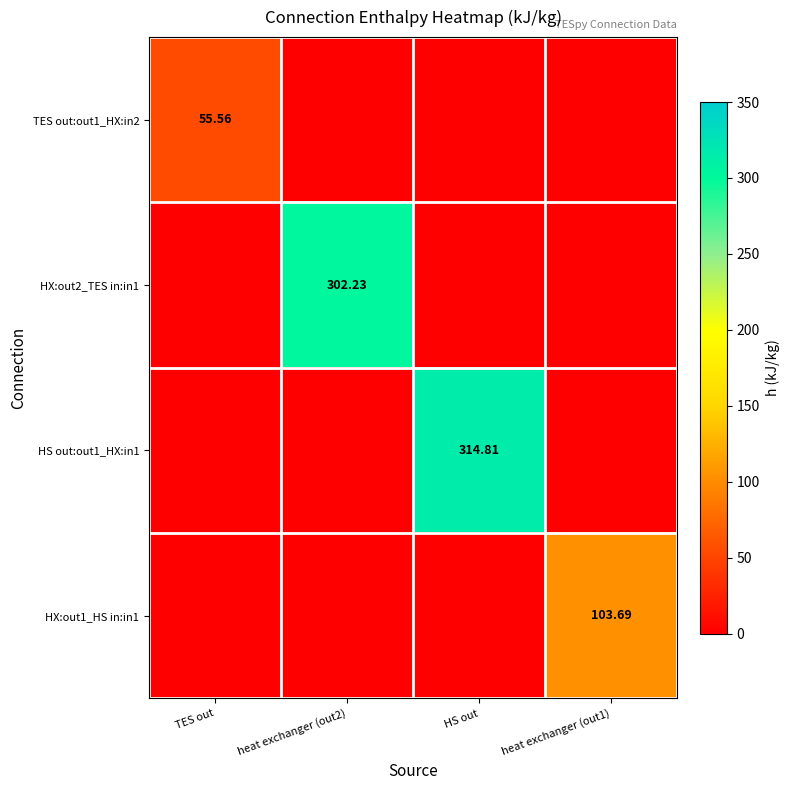

What is the greatest value displayed?

314.8